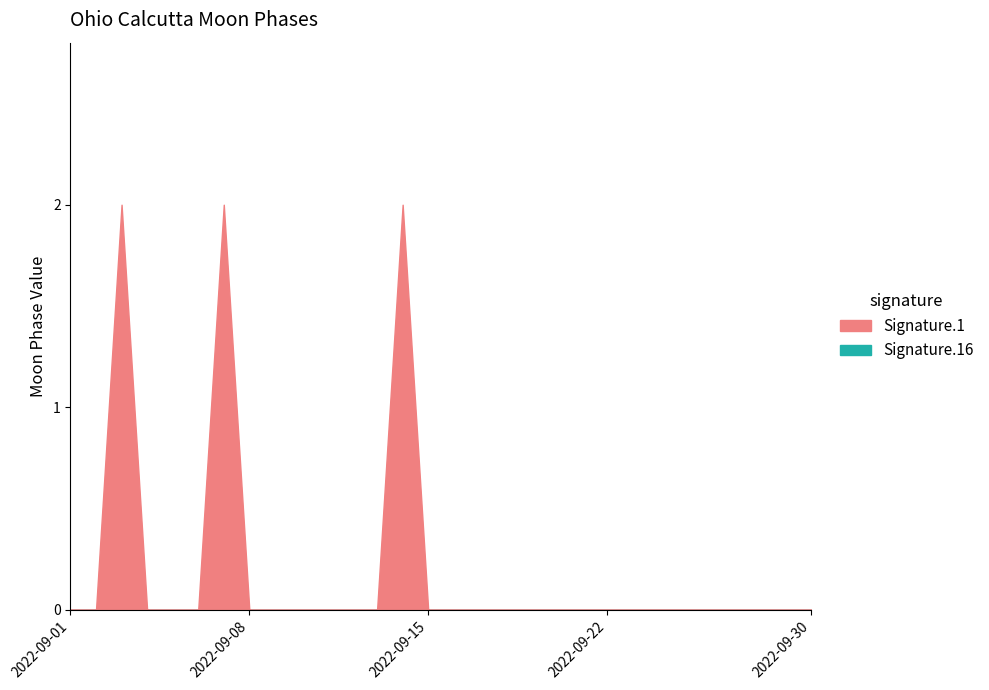

Reading left to right, transcribe all the data shown in this chart.

Signature.1: 2022-09-01=0	2022-09-02=0	2022-09-03=2	2022-09-04=0	2022-09-05=0	2022-09-06=0	2022-09-07=2	2022-09-08=0	2022-09-09=0	2022-09-10=0	2022-09-11=0	2022-09-12=0	2022-09-13=0	2022-09-14=2	2022-09-15=0	2022-09-16=0	2022-09-17=0	2022-09-18=0	2022-09-19=0	2022-09-20=0	2022-09-21=0	2022-09-22=0	2022-09-23=0	2022-09-24=0	2022-09-25=0	2022-09-26=0	2022-09-27=0	2022-09-28=0	2022-09-29=0	2022-09-30=0
Signature.16: 2022-09-01=0	2022-09-02=0	2022-09-03=0	2022-09-04=0	2022-09-05=0	2022-09-06=0	2022-09-07=0	2022-09-08=0	2022-09-09=0	2022-09-10=0	2022-09-11=0	2022-09-12=0	2022-09-13=0	2022-09-14=0	2022-09-15=0	2022-09-16=0	2022-09-17=0	2022-09-18=0	2022-09-19=0	2022-09-20=0	2022-09-21=0	2022-09-22=0	2022-09-23=0	2022-09-24=0	2022-09-25=0	2022-09-26=0	2022-09-27=0	2022-09-28=0	2022-09-29=0	2022-09-30=0